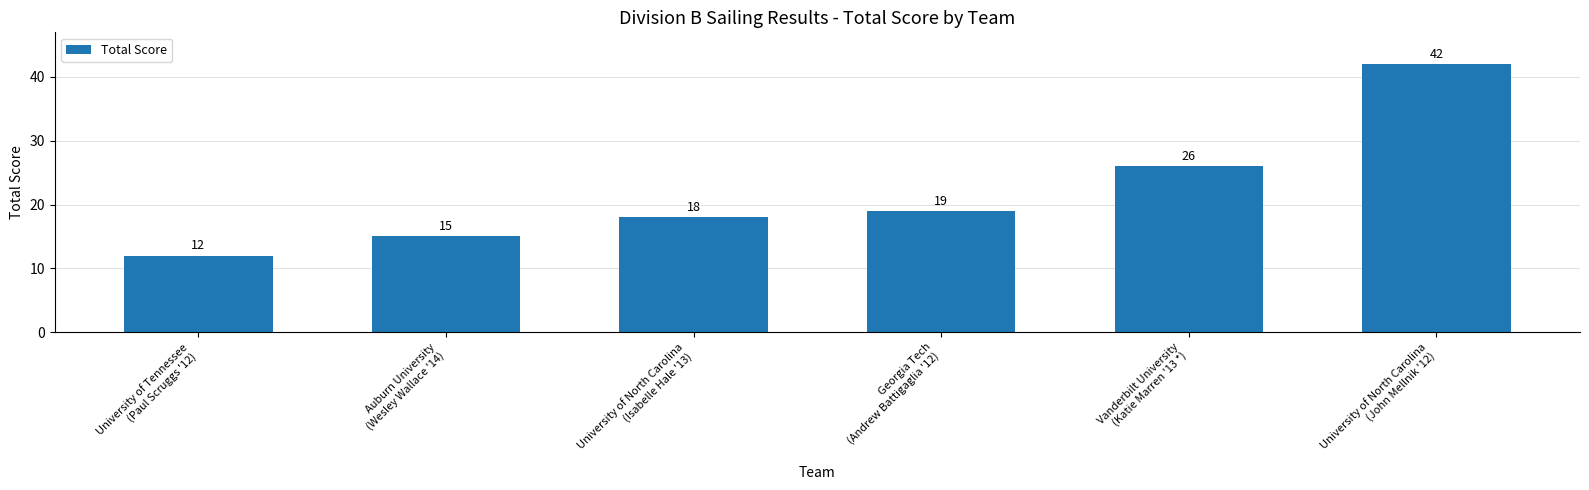

What is the label of the 1st bar from the left?

University of Tennessee
(Paul Scruggs '12)